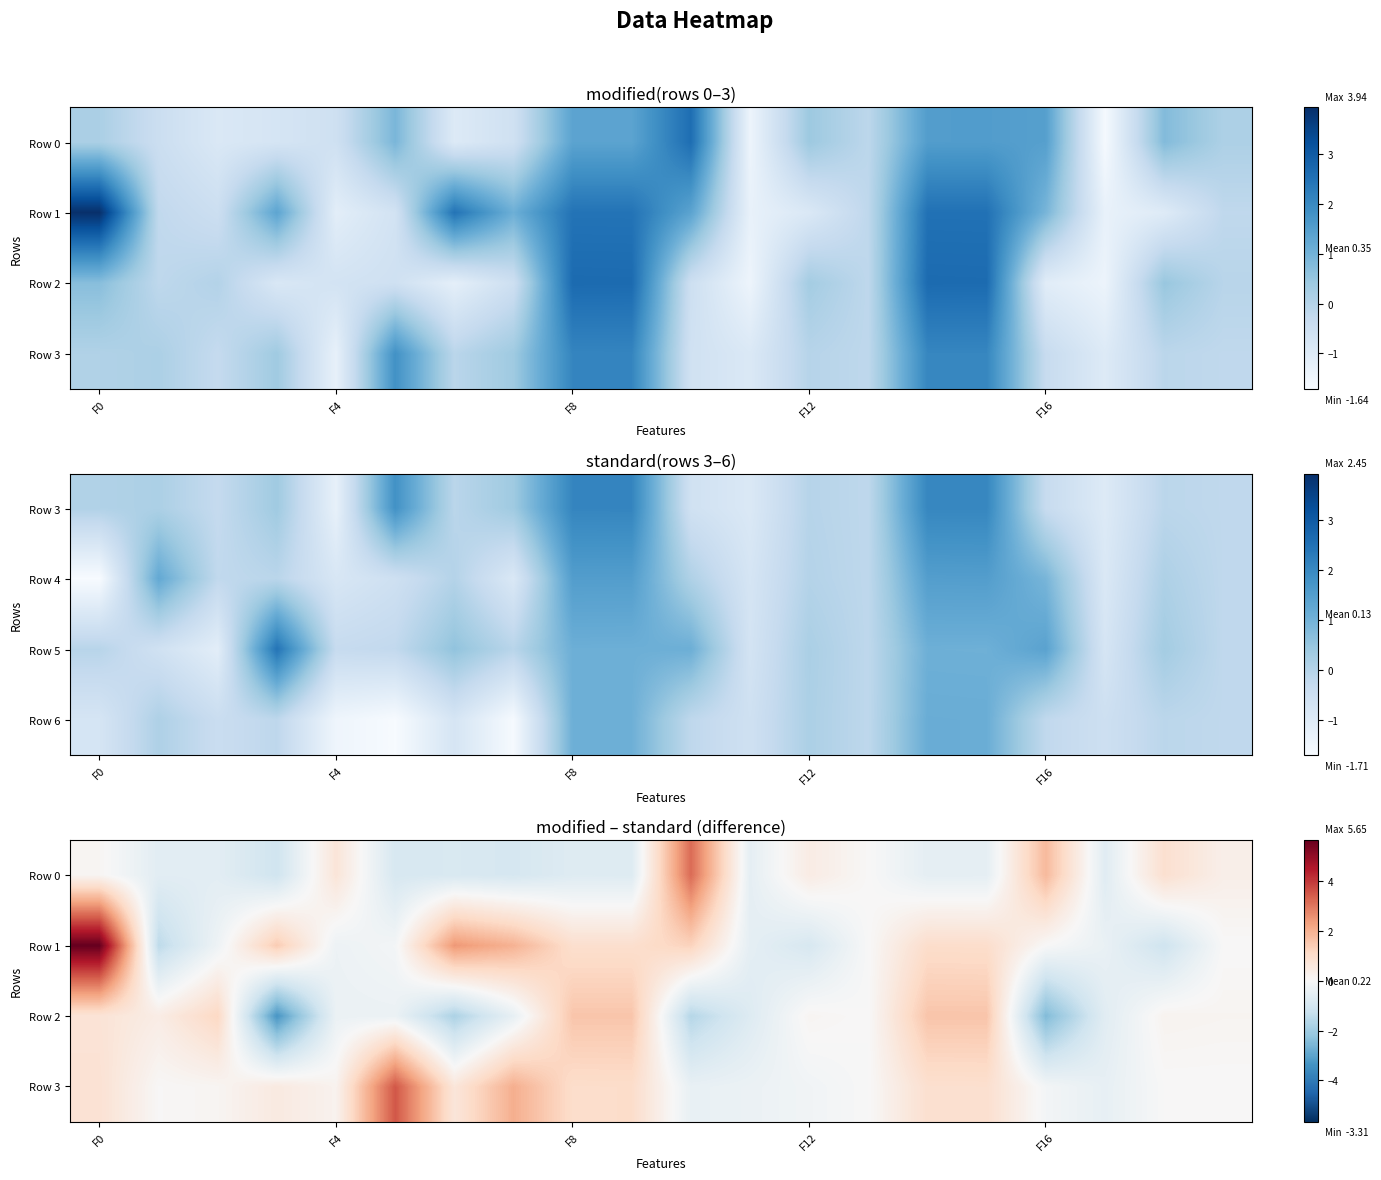

What is the difference between the highest and lowest values at 11?

0.4